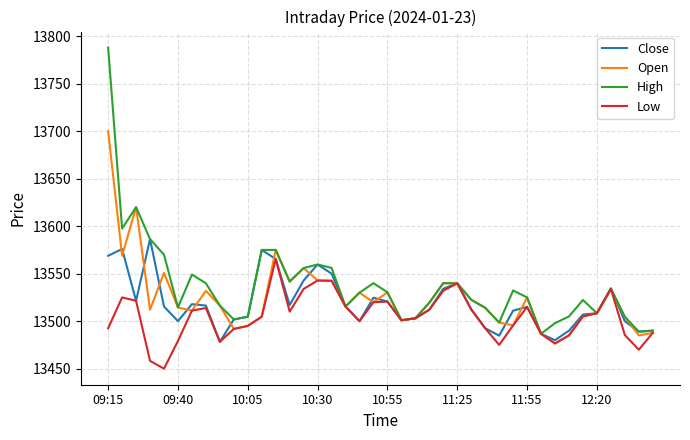

How many categories are shown in the chart?

40